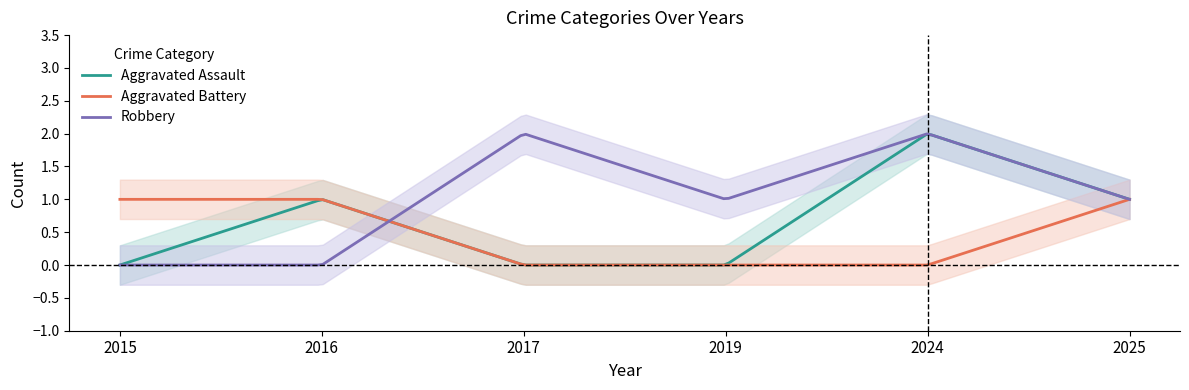

Between which two adjacent categories do Robbery and Aggravated Assault first intersect?

2016 and 2017